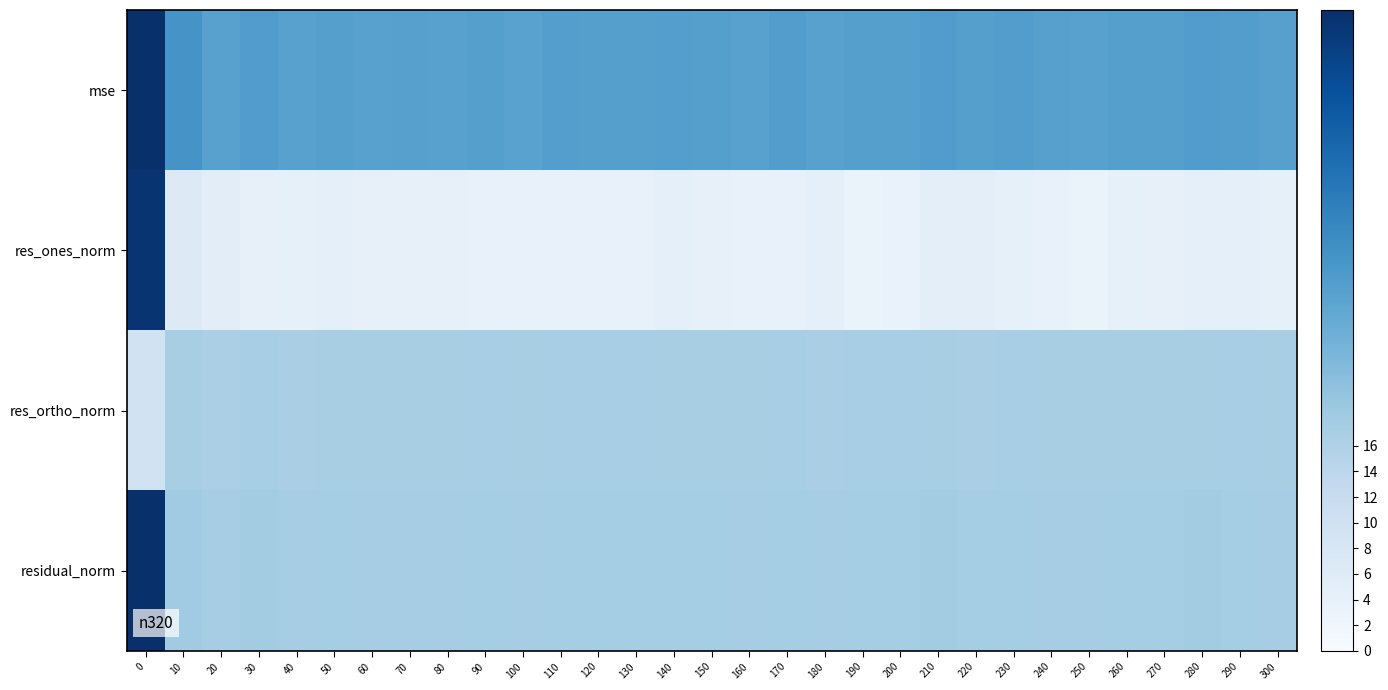

At how many categories does at least one series exceed 92?

1